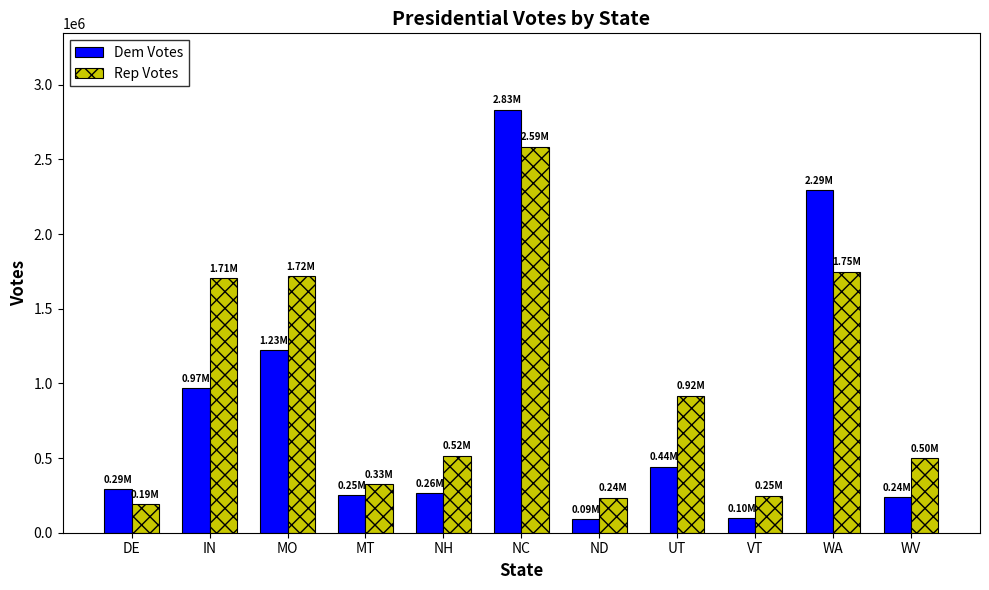

Is the value of Dem Votes at MO greater than the value of Rep Votes at WA?

No